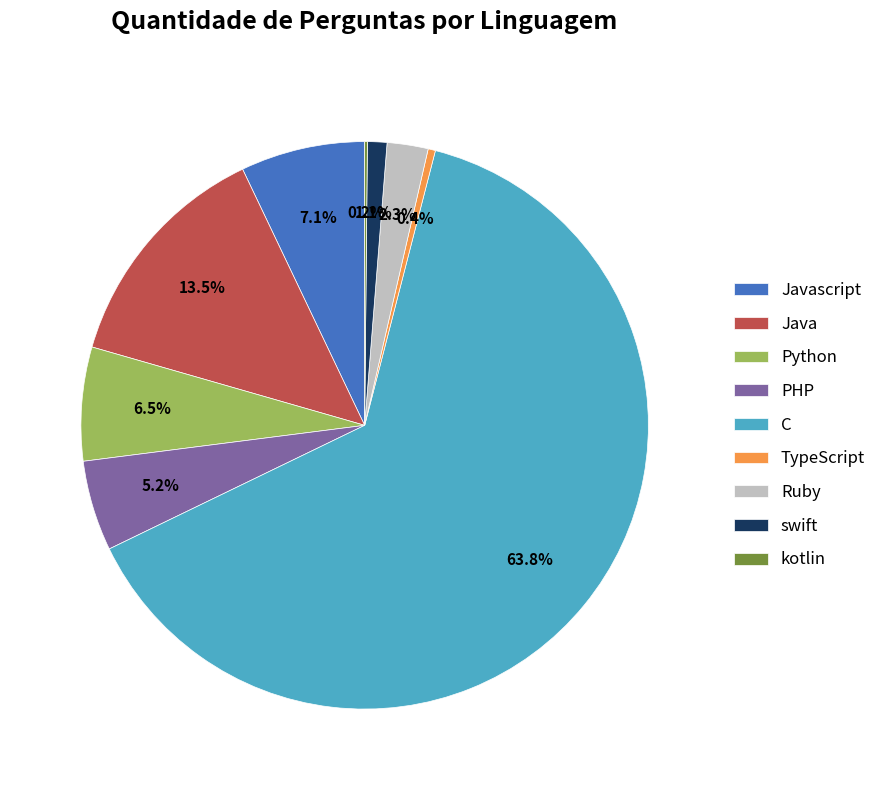

Which category has the biggest portion of the pie?

C